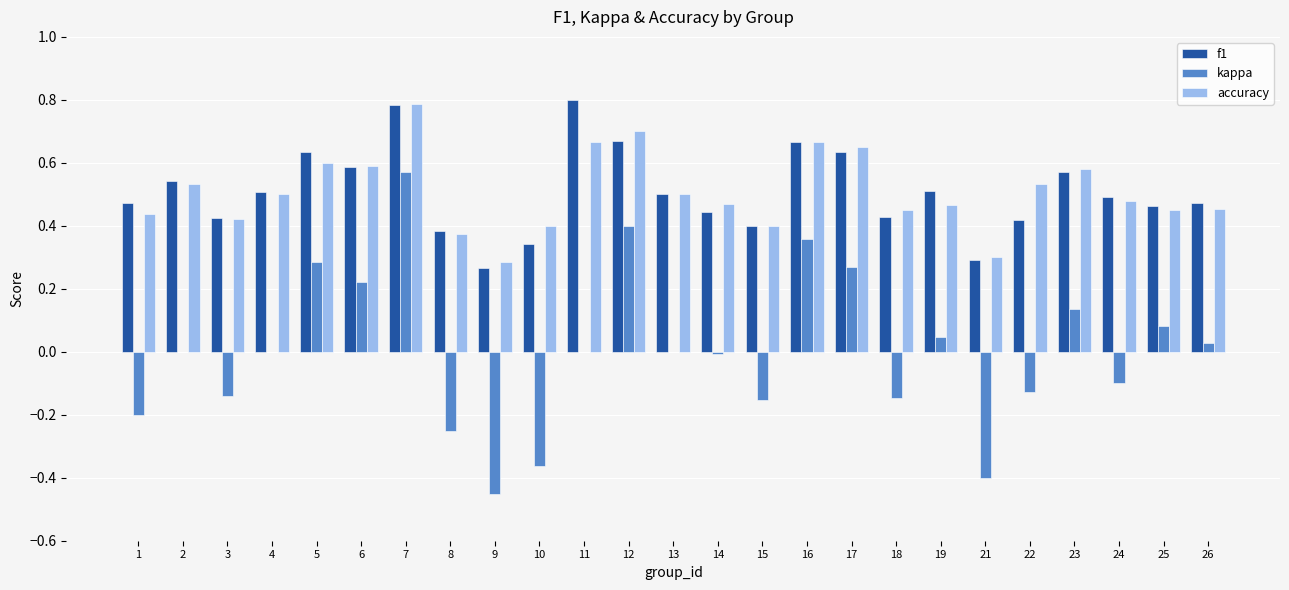

Count the number of categories in the chart.

25